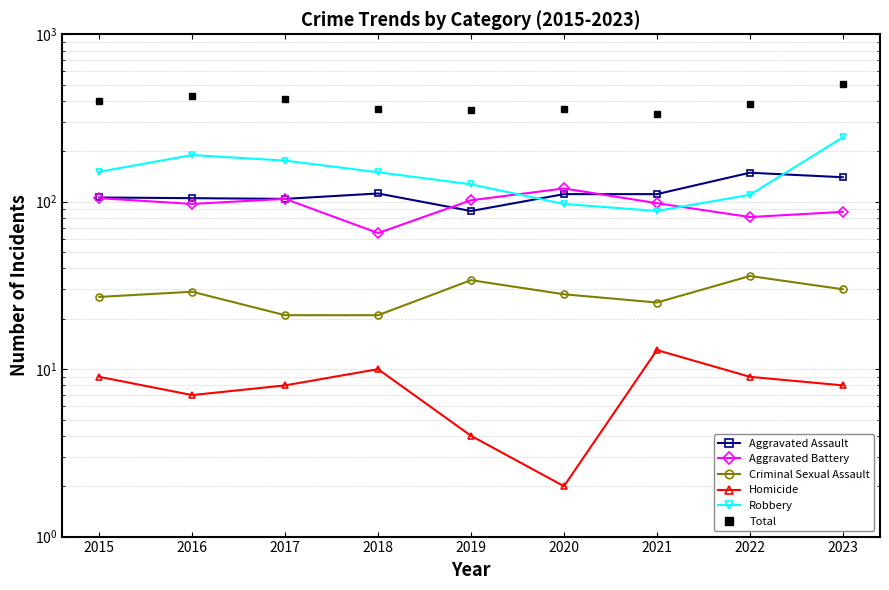

List the labels in order of Robbery value, smallest first.

2021, 2020, 2022, 2019, 2018, 2015, 2017, 2016, 2023